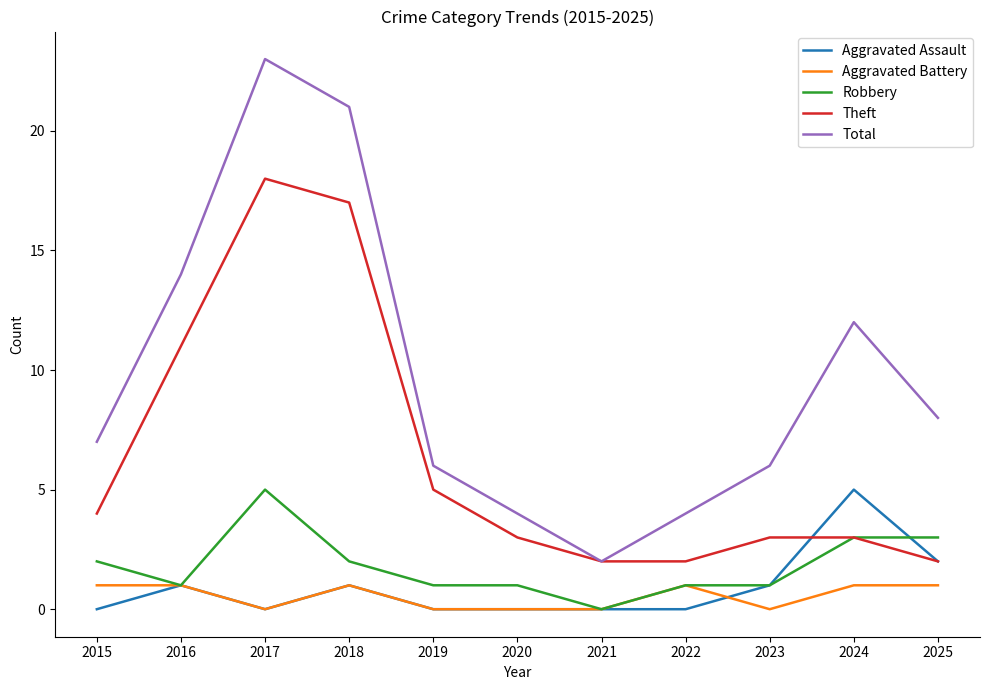

What are all the series names shown in the legend?

Aggravated Assault, Aggravated Battery, Robbery, Theft, Total